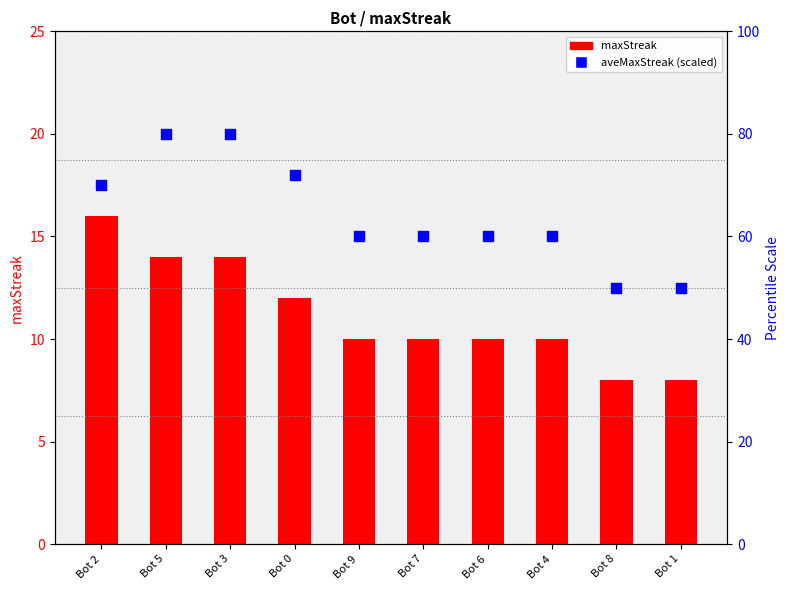

Which series has the widest spread of Y values?

aveMaxStreak (scaled)